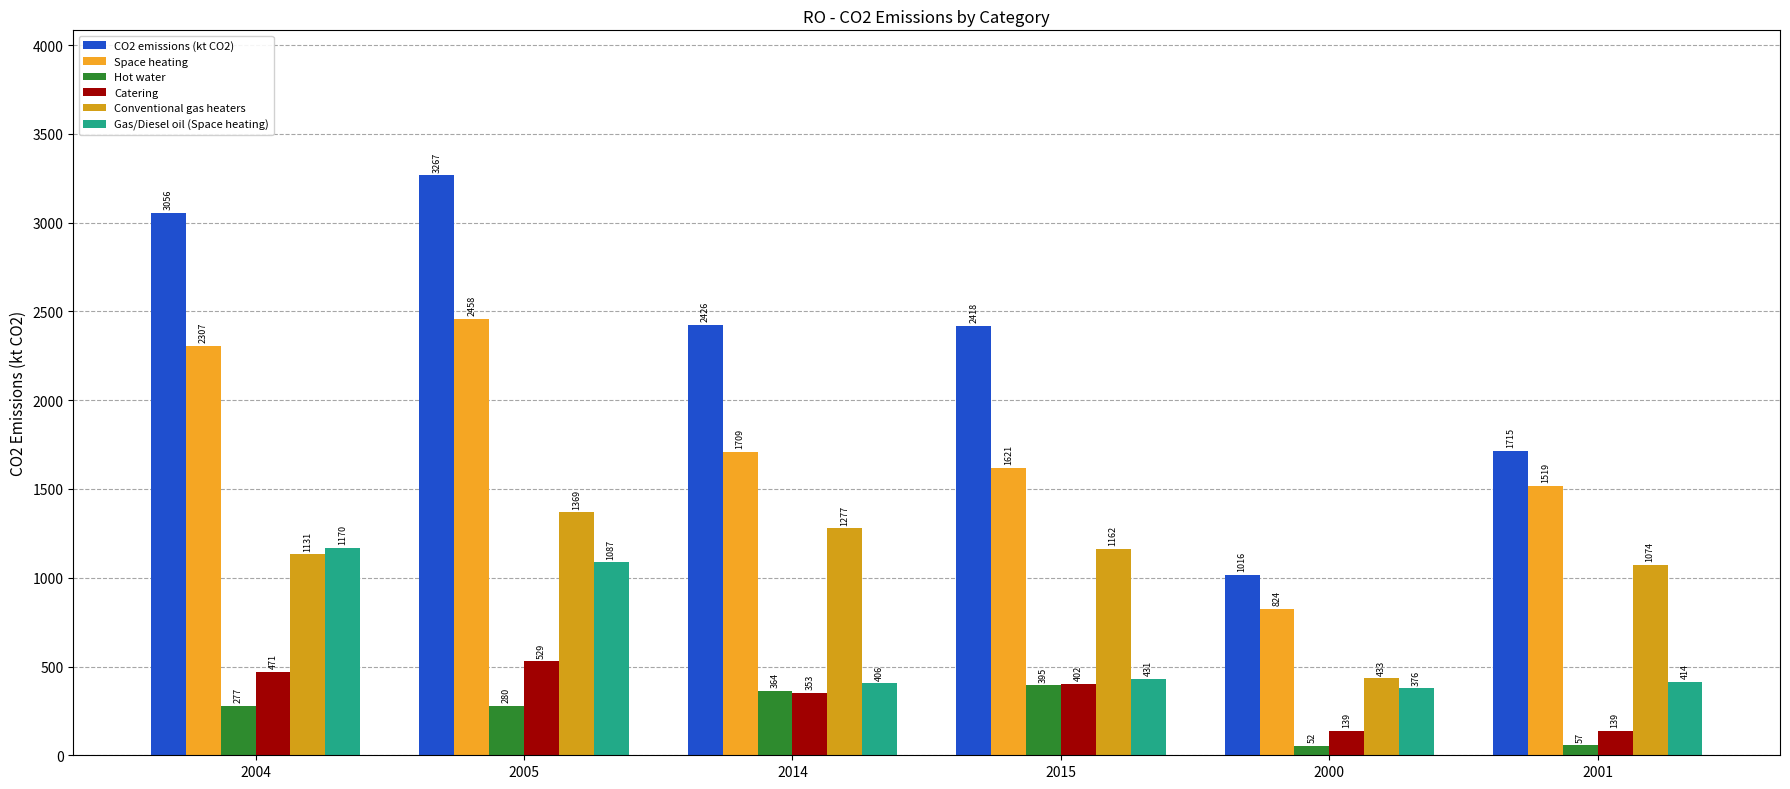

Which series has the widest spread of values?

CO2 emissions (kt CO2)